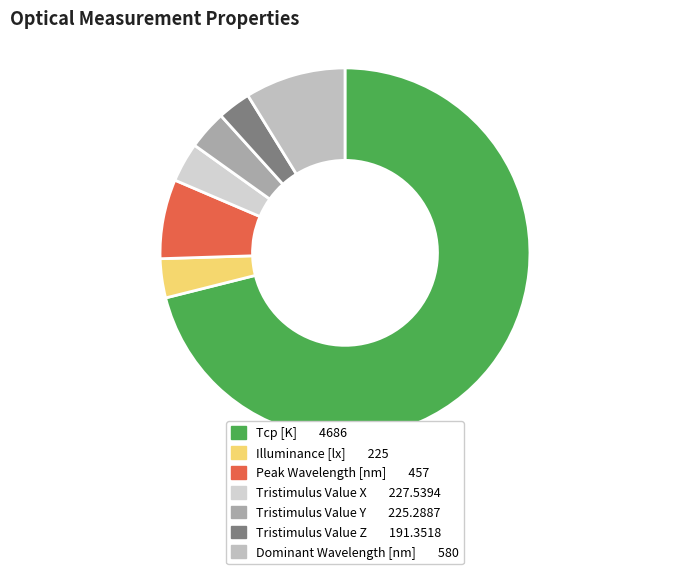

Is it true that Tristimulus Value X is 3% of the pie?

True